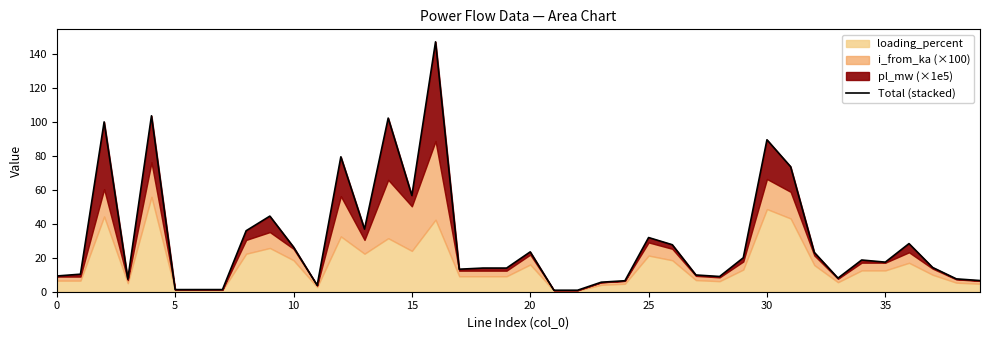

Reading left to right, what are all the values shown in this chart?

9.3	10.3	99.9	7.5	103.5	1.2	1.3	1.3	35.9	44.5	26.3	3.8	79.4	36.8	102.2	56.6	147.1	13.2	13.9	13.9	23.5	0.9	0.9	5.6	6.5	31.9	27.7	9.9	9.0	20.0	89.4	73.6	23.1	8.0	18.7	17.4	28.3	14.3	7.6	6.6